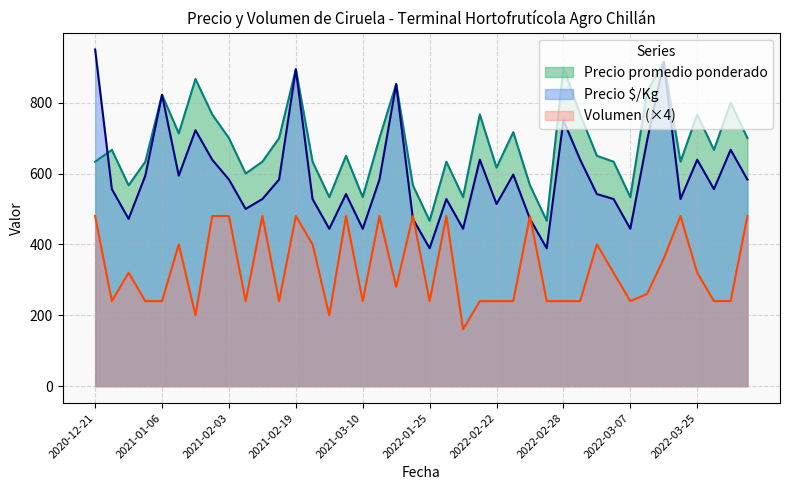

True or false: Precio promedio ponderado and Volumen (×4) intersect in this chart.

False